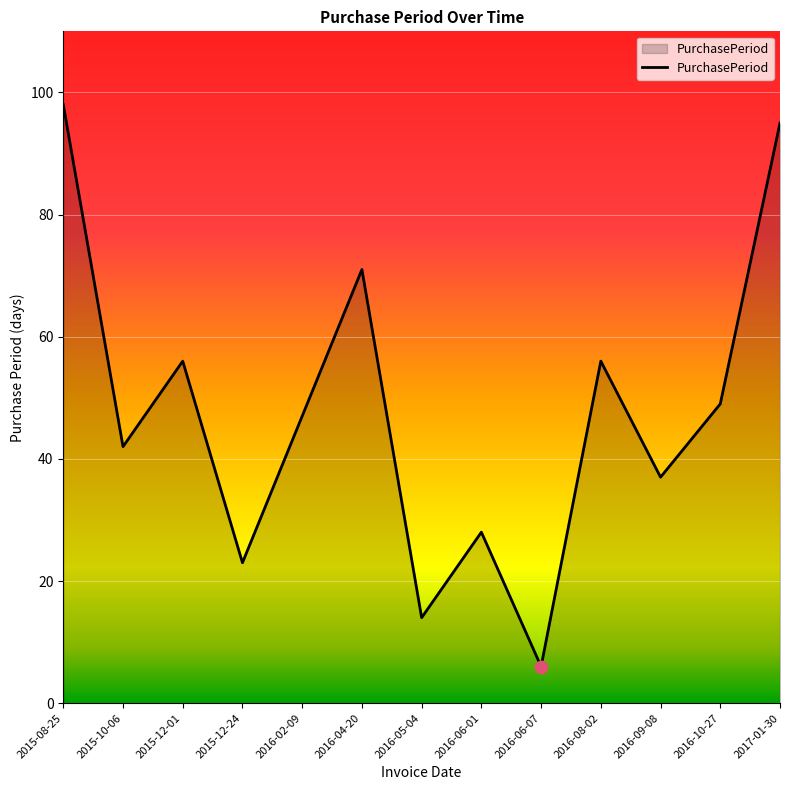

What is the change in value from 2015-10-06 to 2016-09-08?

-5